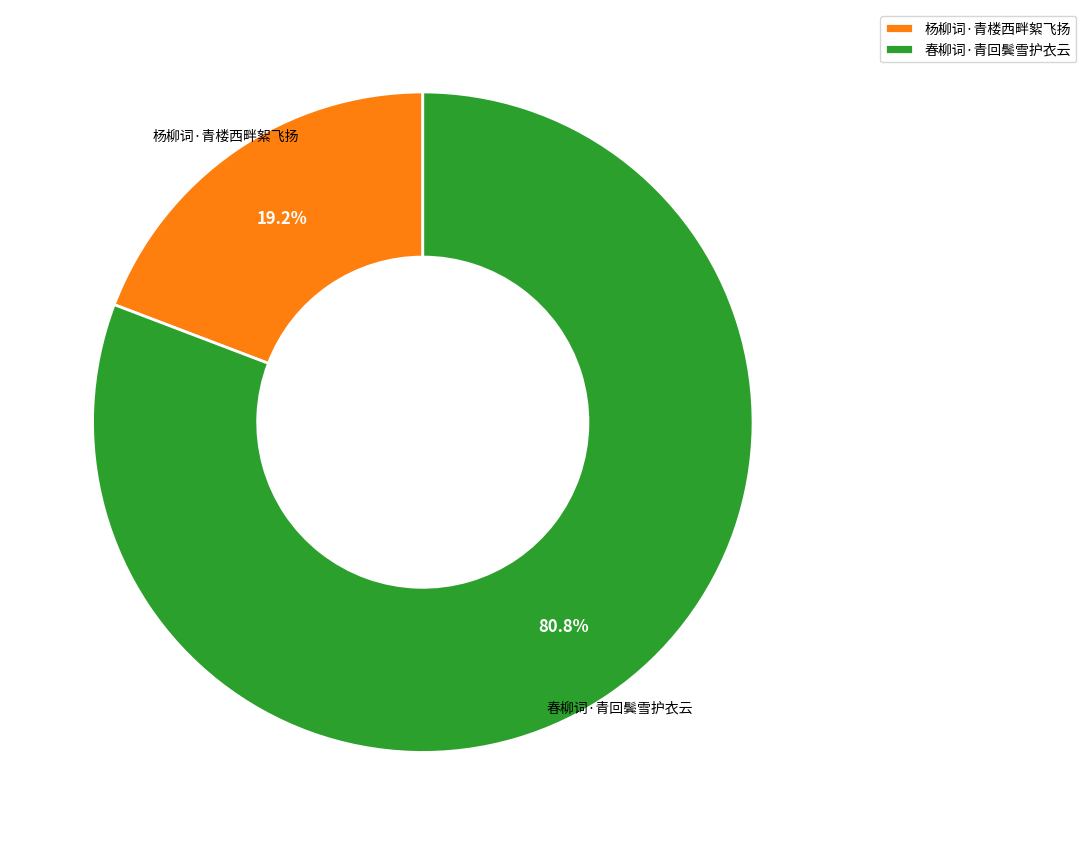

How many slices are in this pie chart?

2